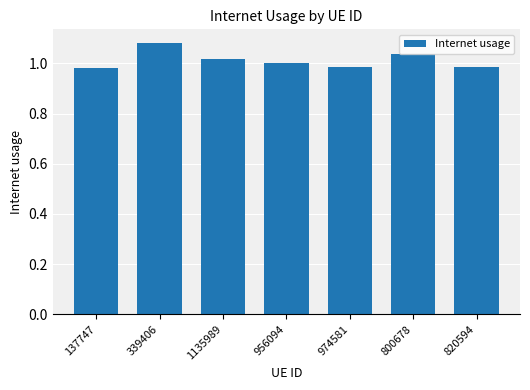

Which label corresponds to the largest value in the chart?

339406